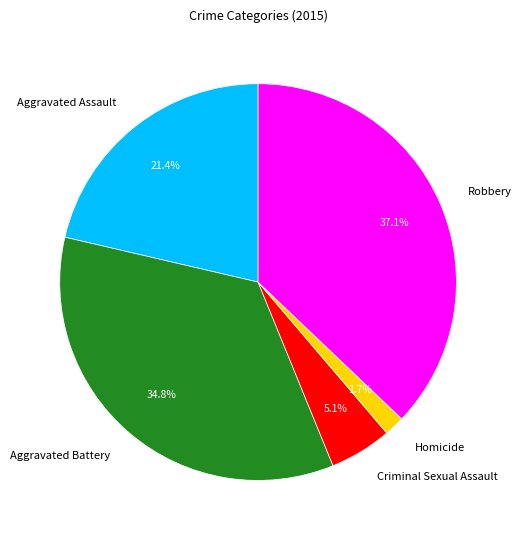

What percentage is the Homicide slice, to the nearest percent?

2%